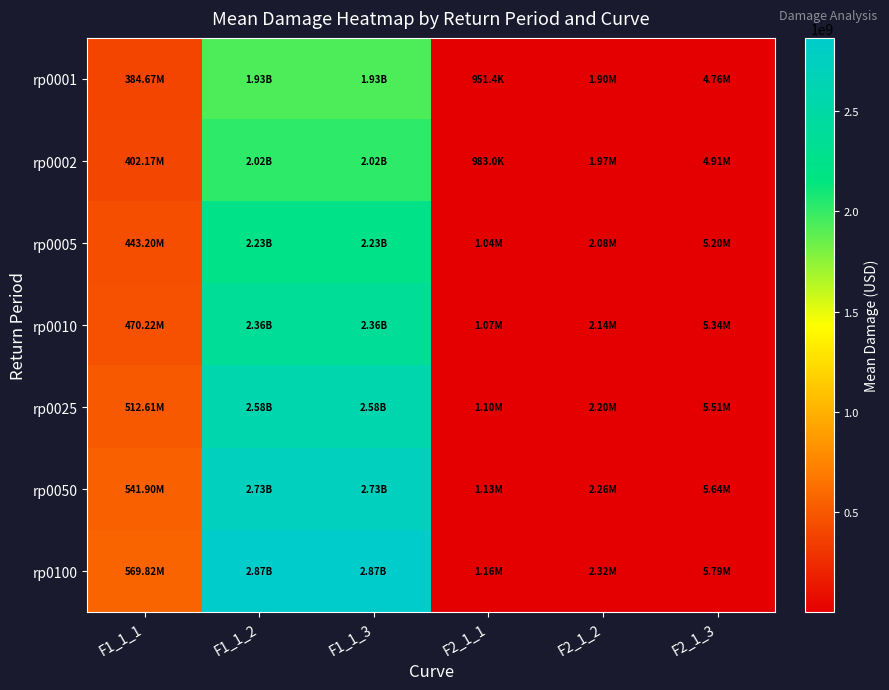

Which has a higher value, F2_1_3 or F1_1_2?

F1_1_2